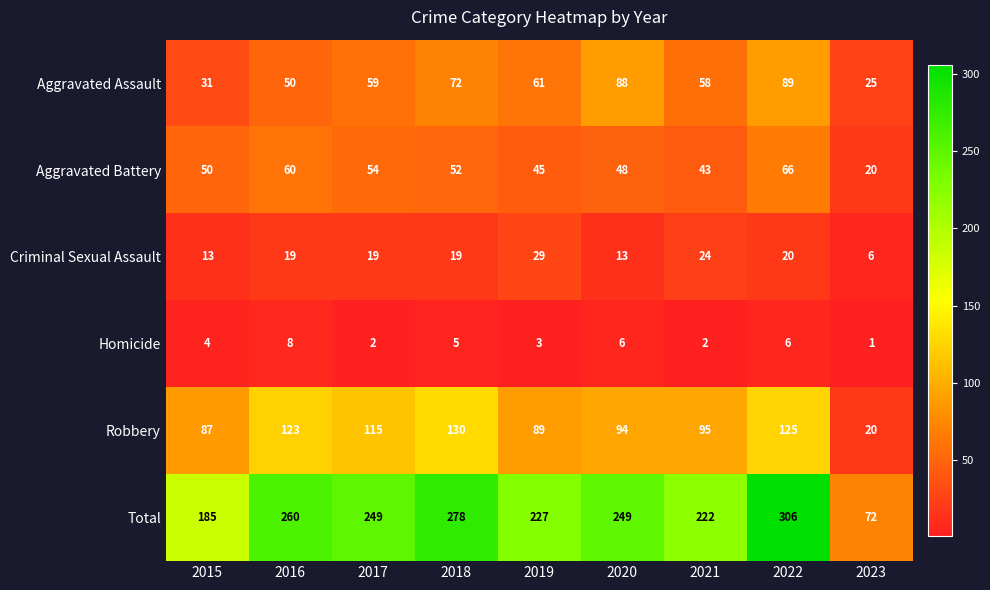

What is the approximate value of Aggravated Assault at 2018?

72